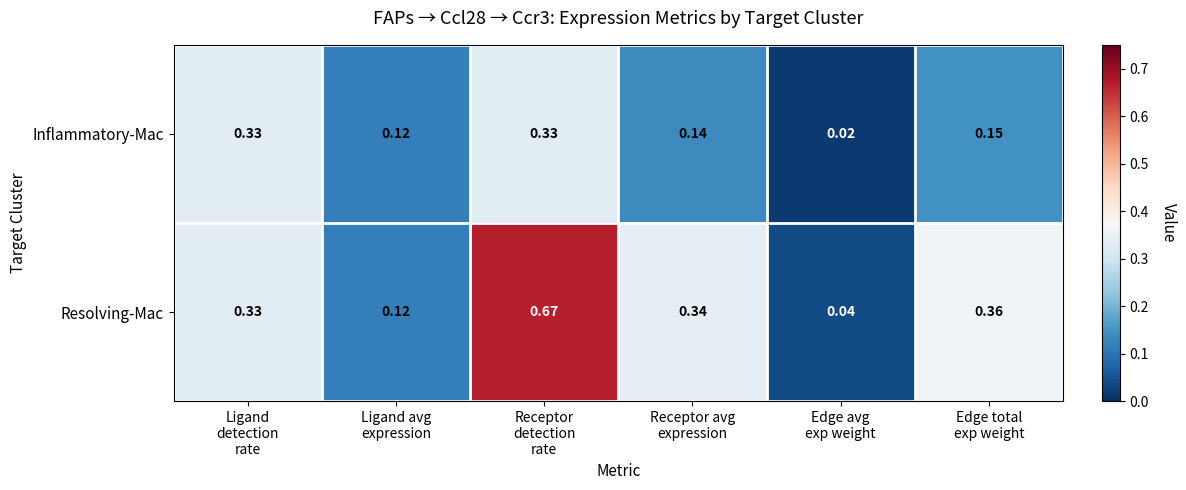

How many data points does each series have?

6